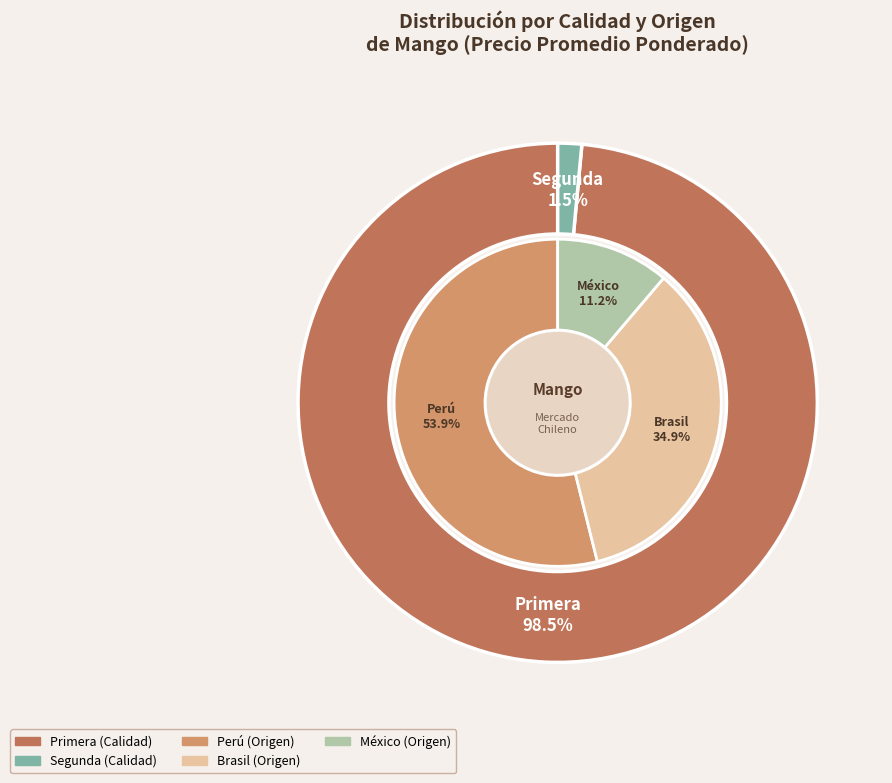

True or false: 4 accounts for 7% of the total.

False